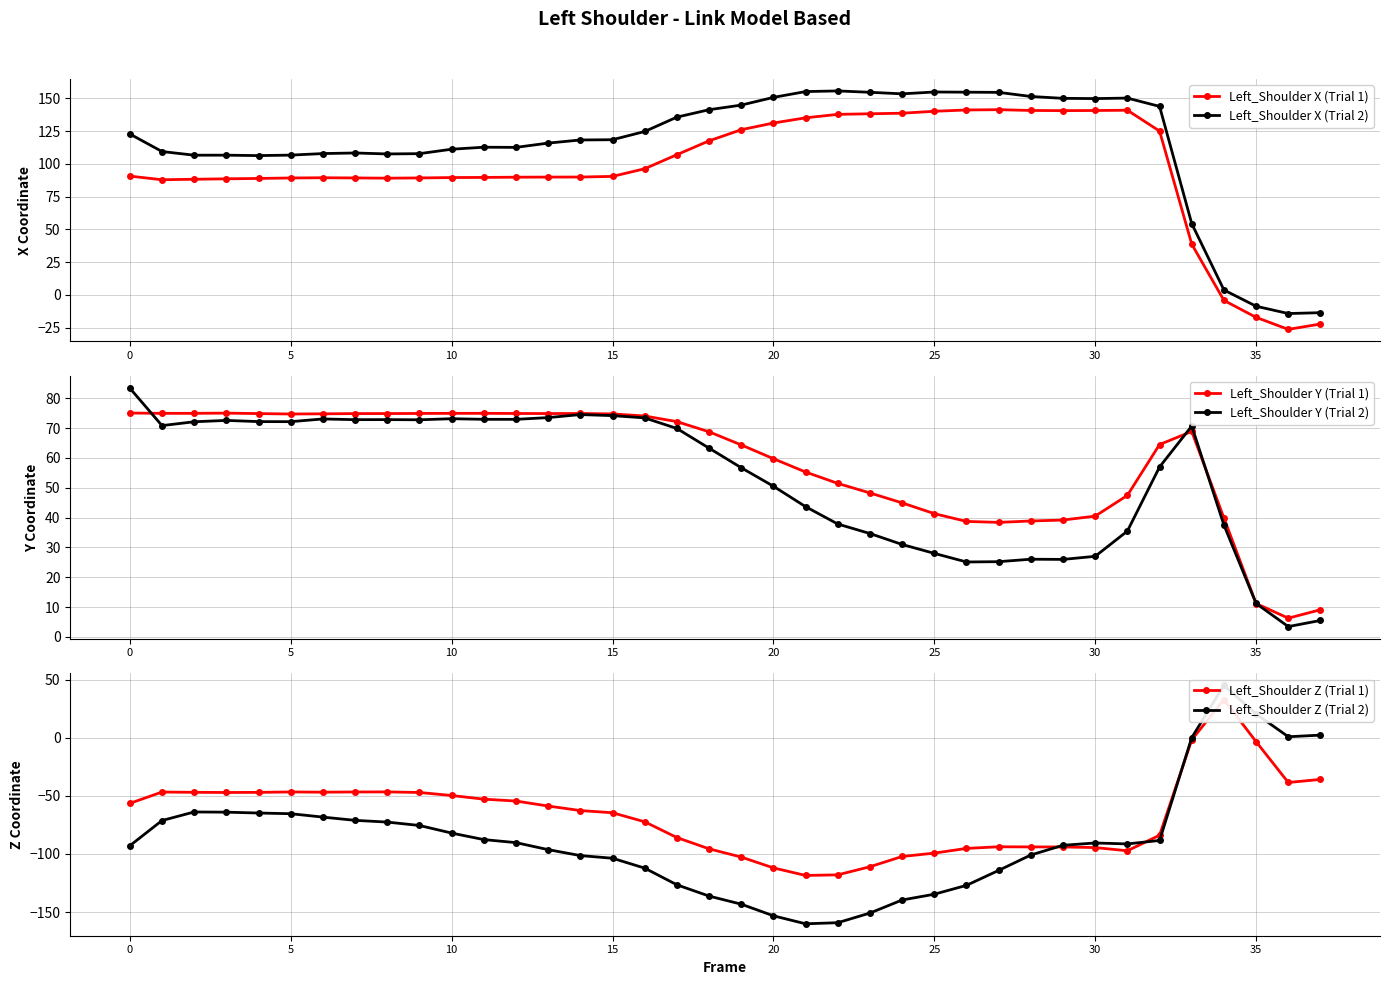

What is the difference between the Left_Shoulder Y (Trial 2) values at 23 and 24?

3.7